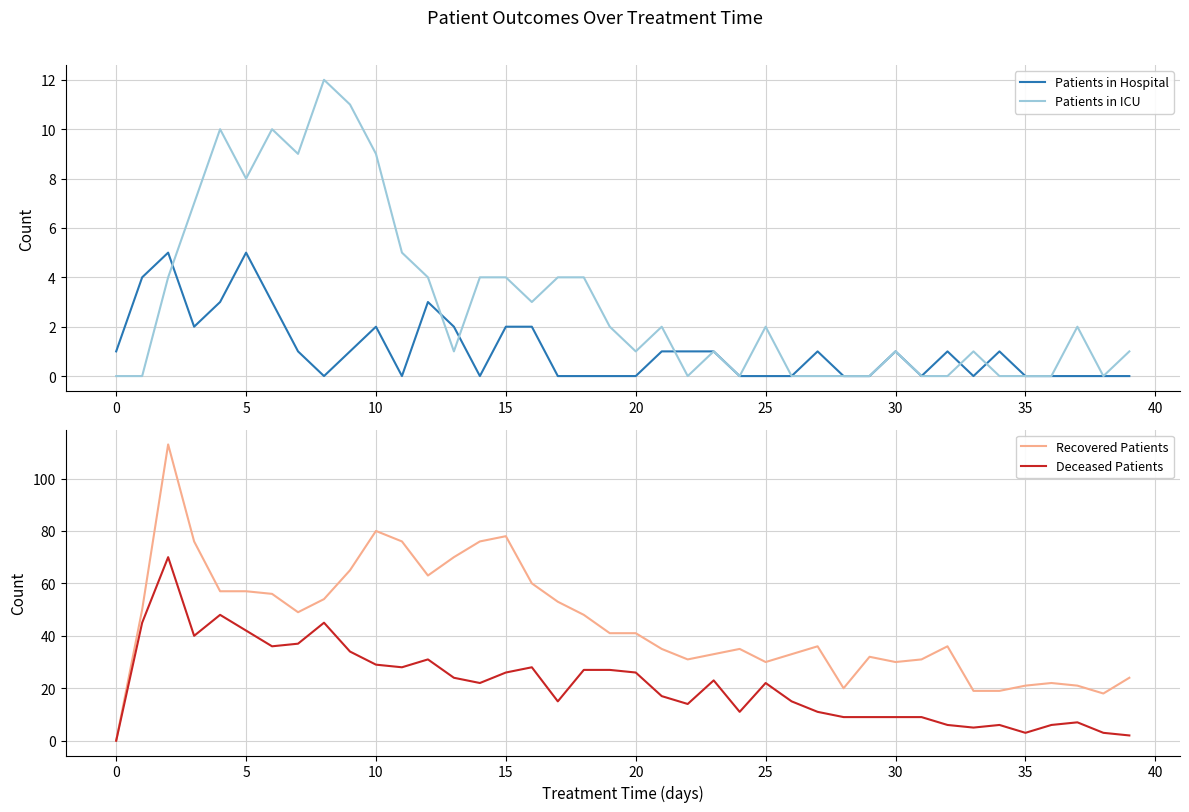

The value of Recovered Patients at 10 is 47. True or false?

False